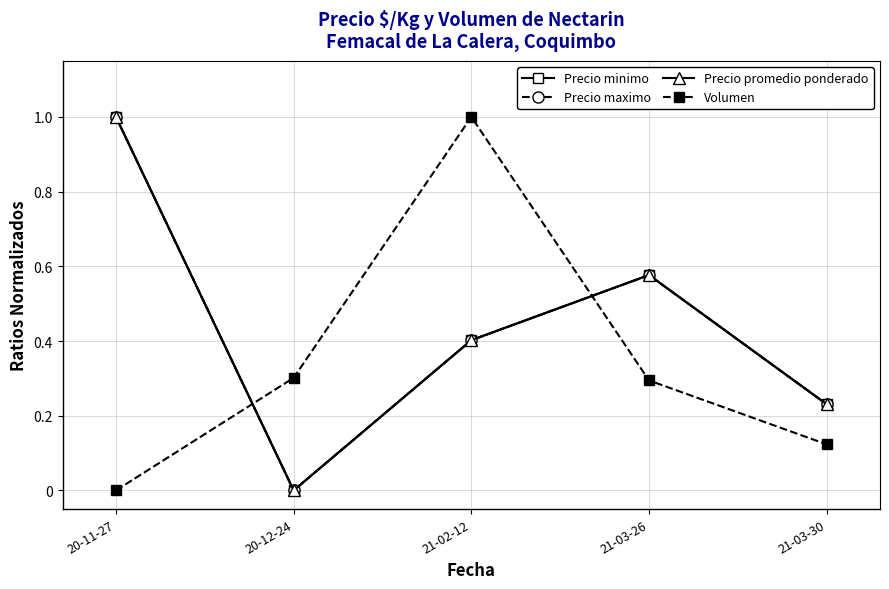

True or false: Precio promedio ponderado and Precio minimo intersect in this chart.

False